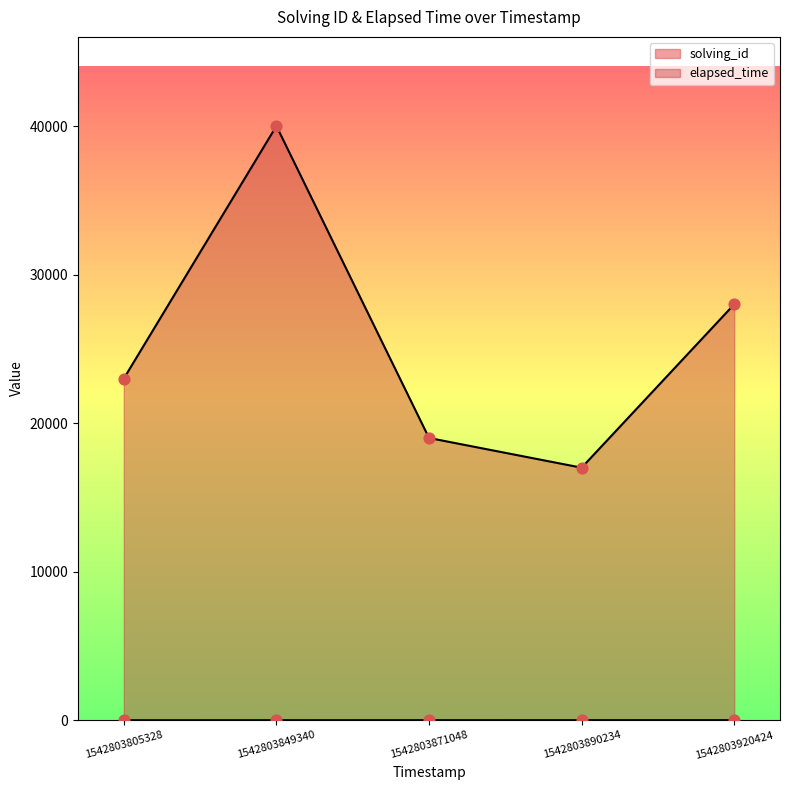

Which series contains the highest Y value?

elapsed_time